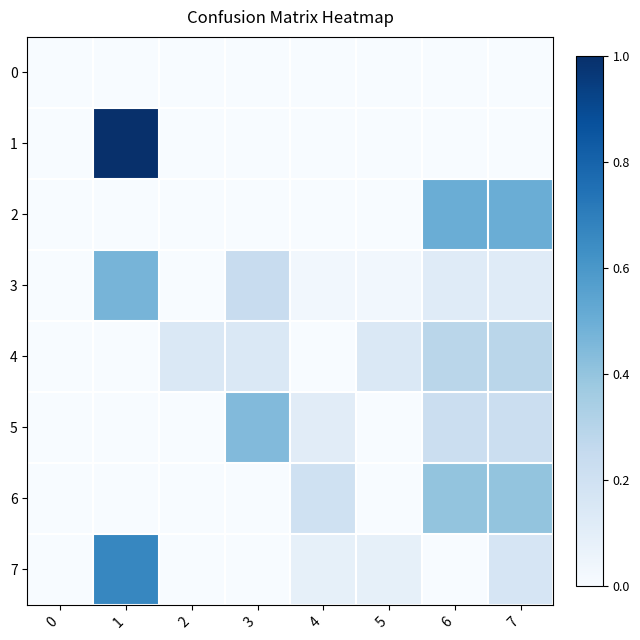

How many series are shown in this chart?

8